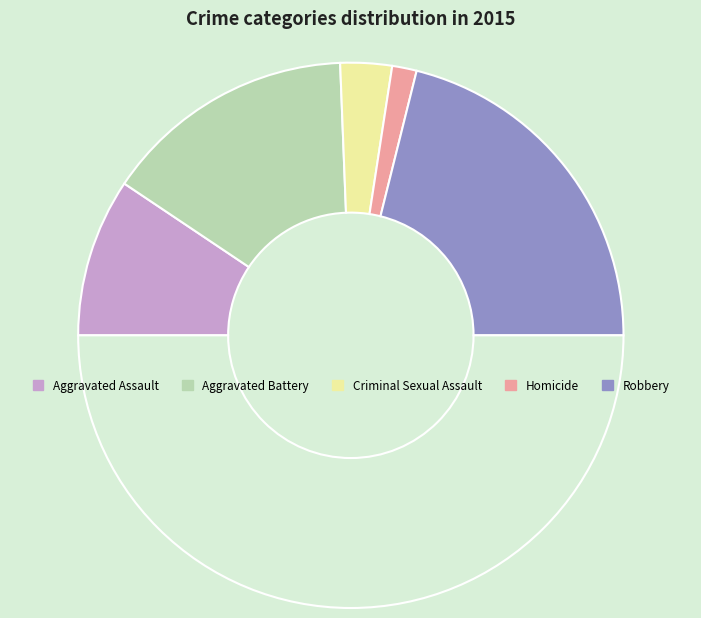

Which slice is the largest?

Robbery